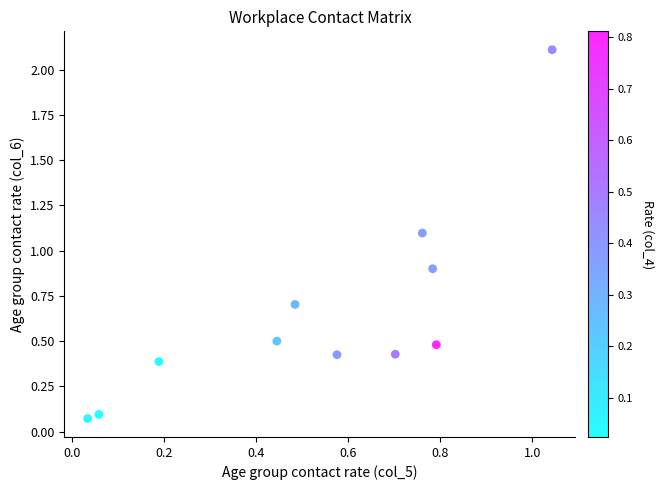

What is the range of Y values (max minus min)?

2.0